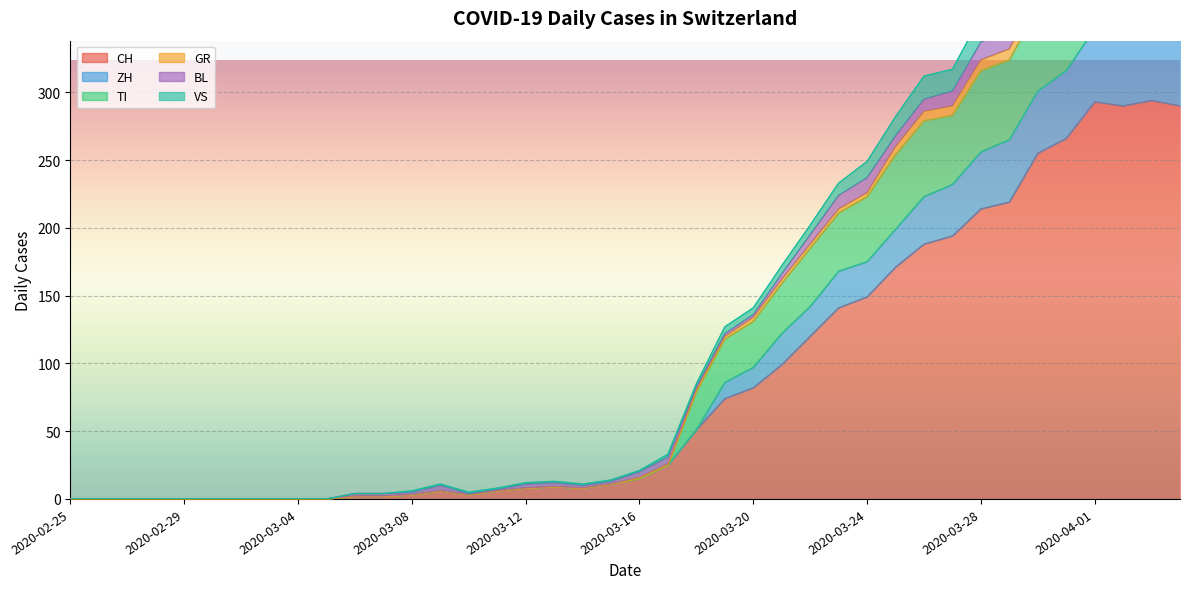

What is the difference between the maximum and minimum values in the VS series?

447